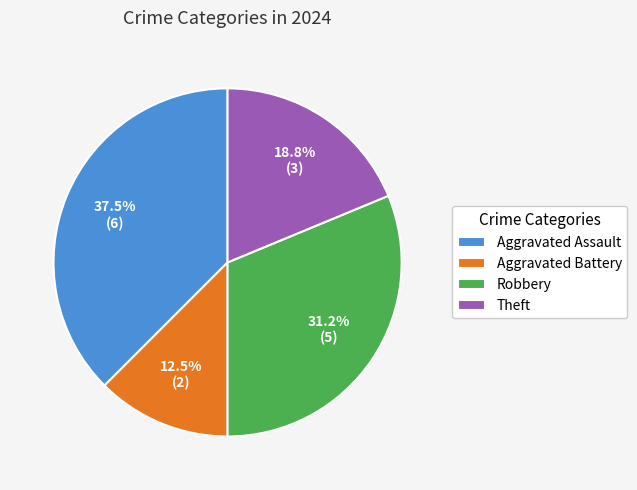

What is the ratio of the value at Aggravated Battery to the value at Theft?

0.7